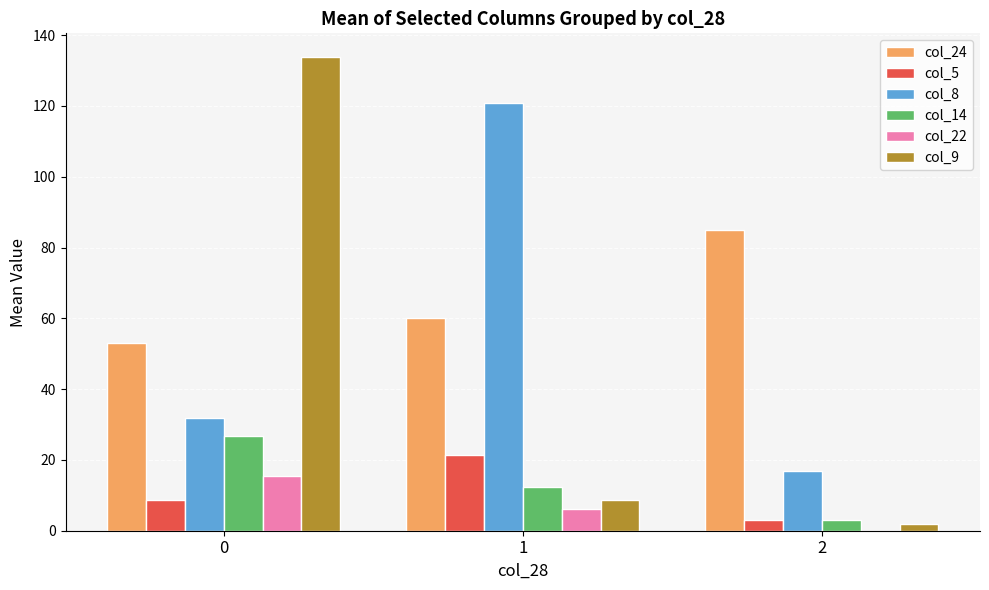

Reading left to right, extract all data points from this chart.

col_24: 0=53.0	1=60.0	2=85.0
col_5: 0=8.8	1=21.4	2=3.0
col_8: 0=31.7	1=120.8	2=17.0
col_14: 0=26.7	1=12.4	2=3.0
col_22: 0=15.5	1=6.0	2=0.0
col_9: 0=133.8	1=8.6	2=2.0